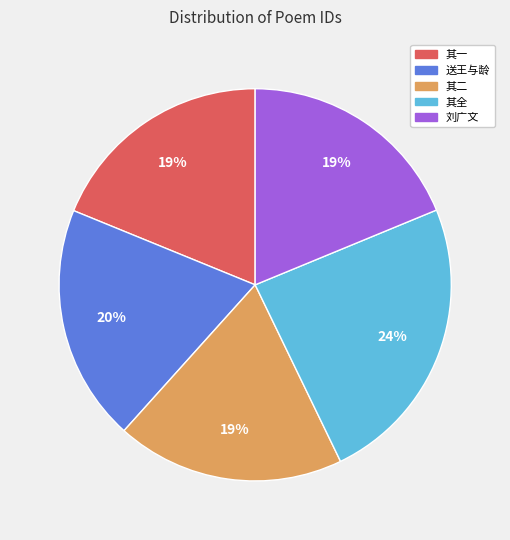

To the nearest percent, what is the average slice percentage?

20%